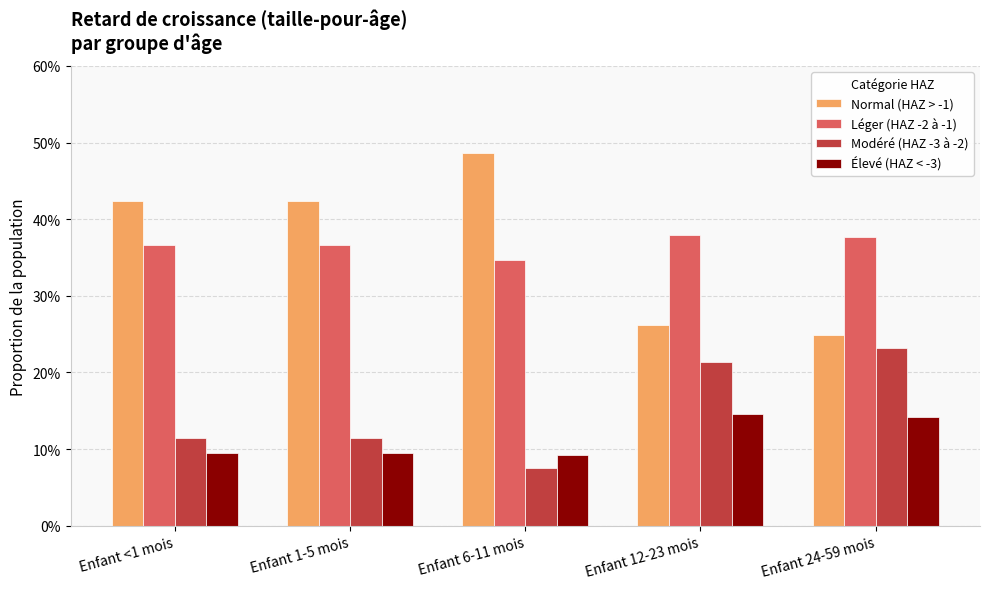

What is the label of the 2nd bar from the right?

Enfant 12-23 mois